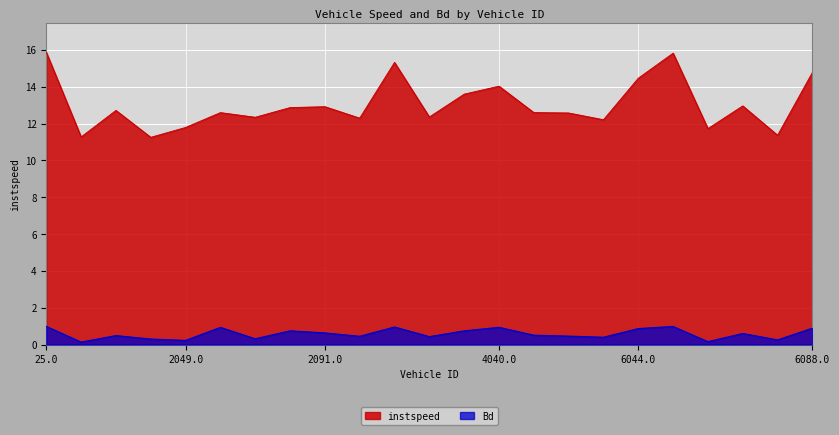

Where is instspeed nearest to the value 13?

6075.0